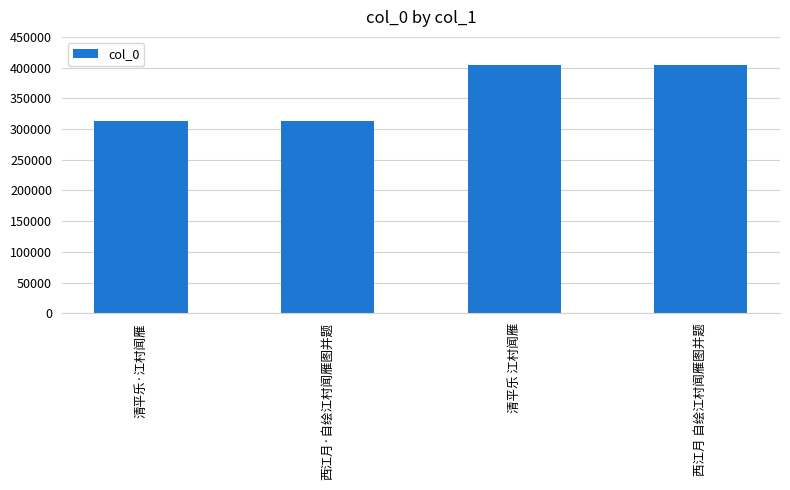

Are the bars horizontal?

No